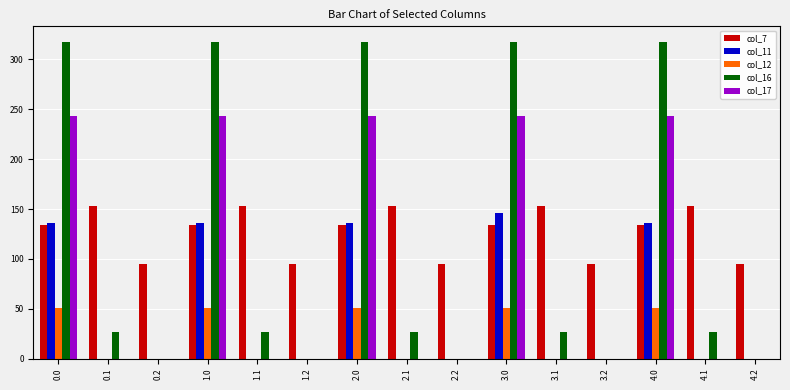

Read the col_7 value at 4.2.

94.4